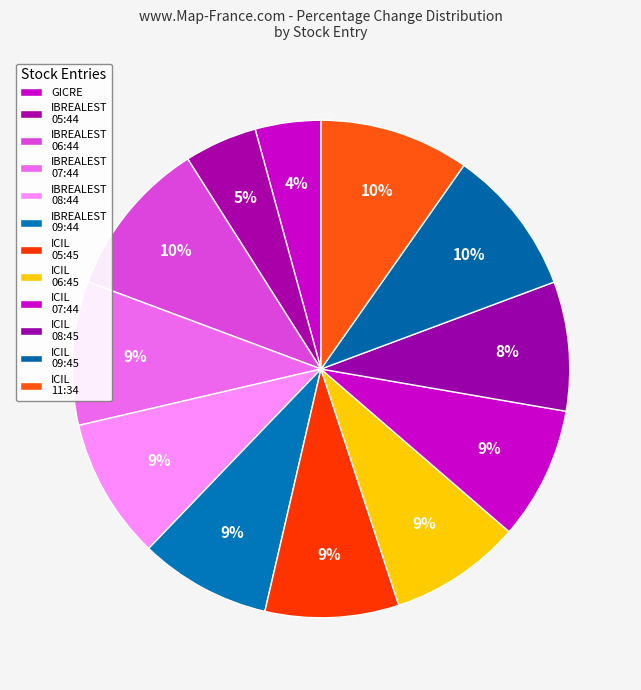

How many segments does this pie chart have?

12